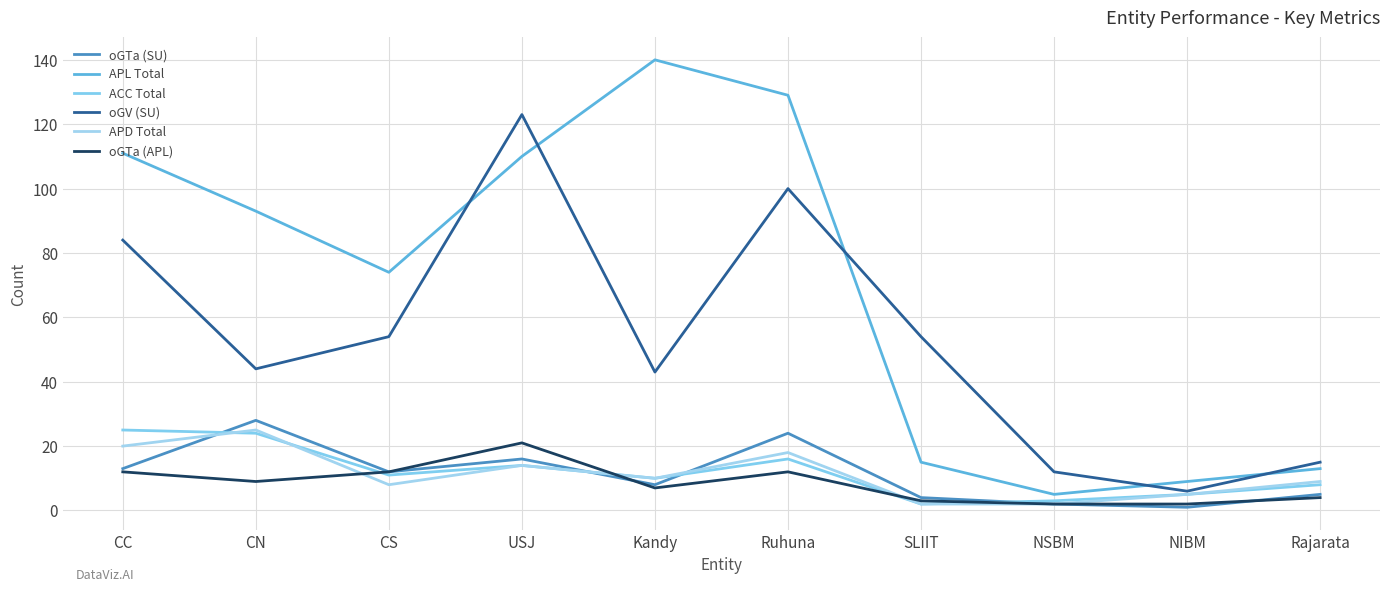

True or false: oGTa (SU) and ACC Total intersect in this chart.

True